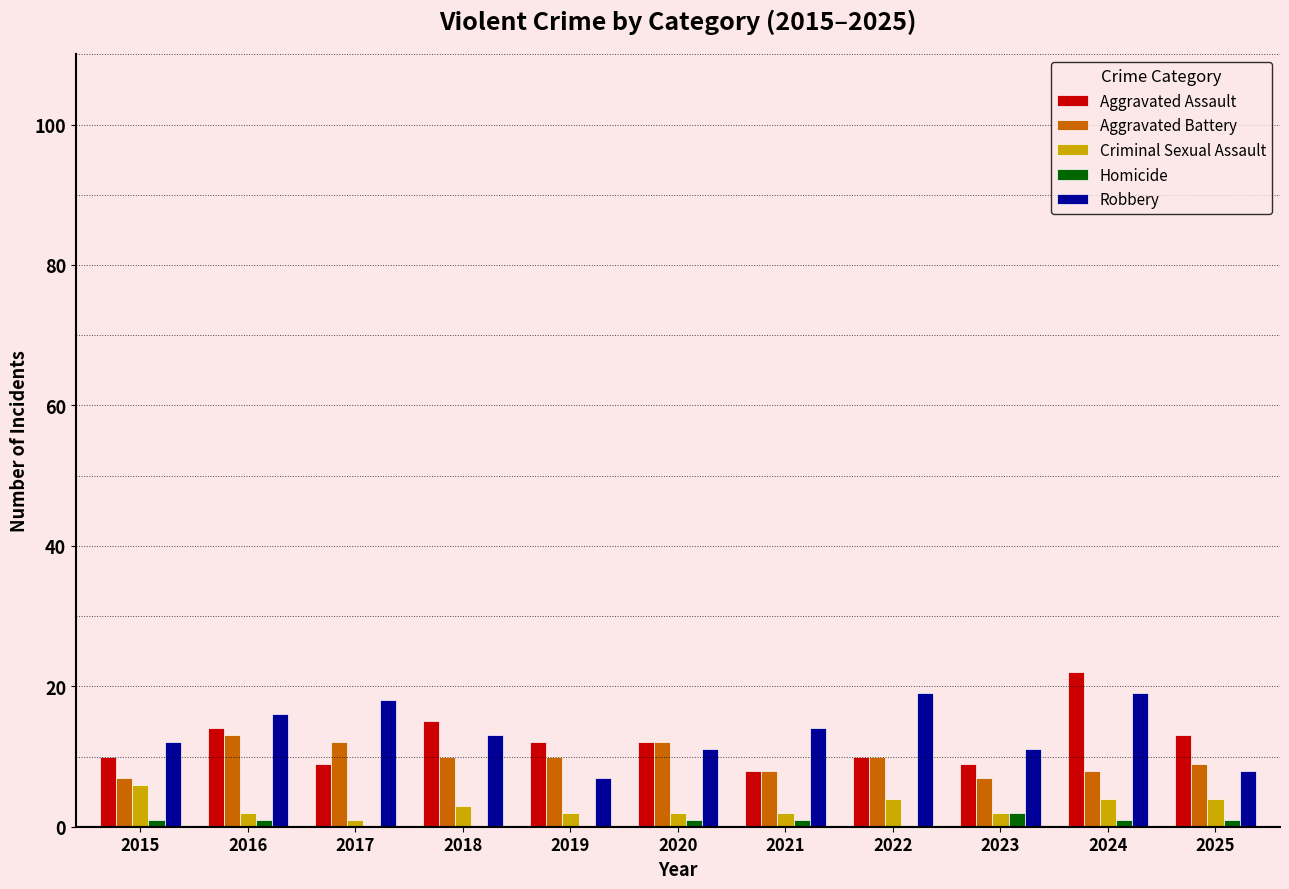

Is the value of Aggravated Battery at 2023 greater than the value of Criminal Sexual Assault at 2017?

Yes